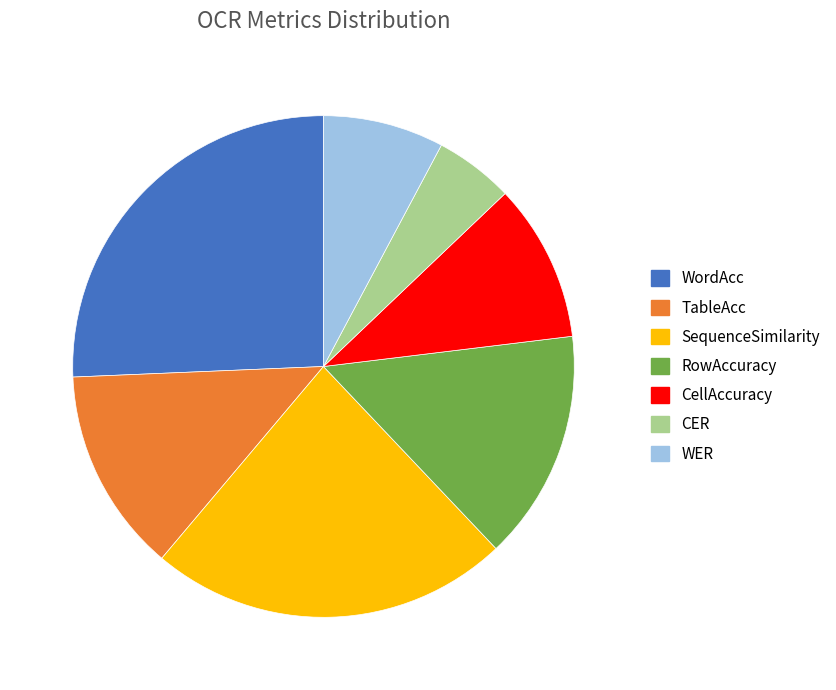

Is there any slice that represents more than half of the pie?

No